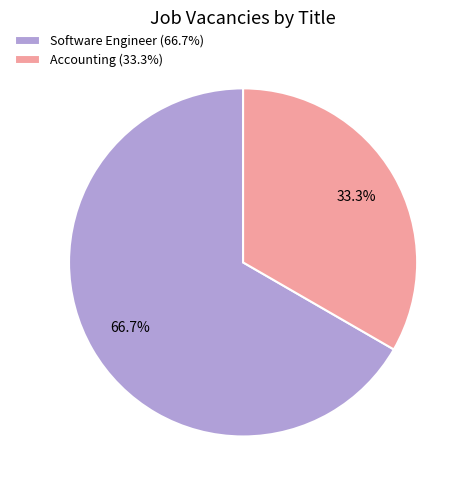

Which slice represents more than half of the pie?

Software Engineer